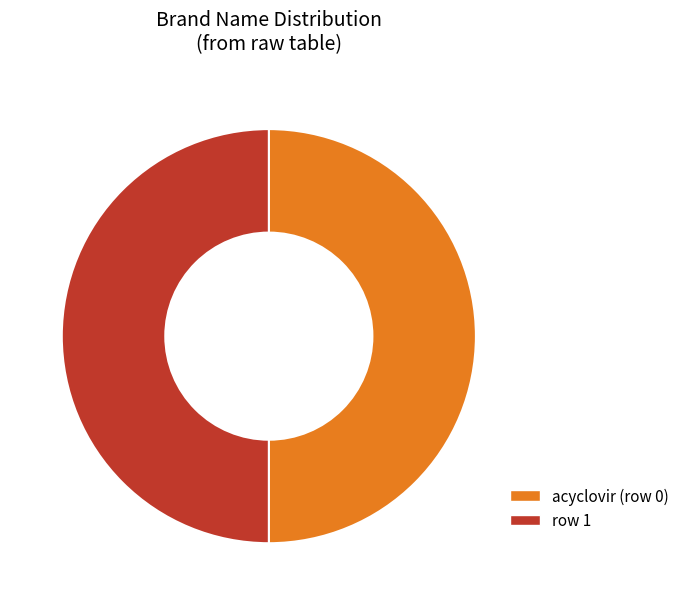

Approximately how many times larger is the value at acyclovir (row 0) compared to row 1?

1.0